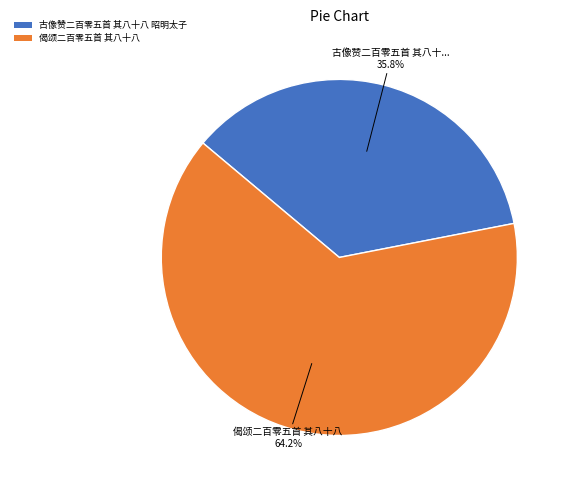

Count the number of slices in the pie.

2